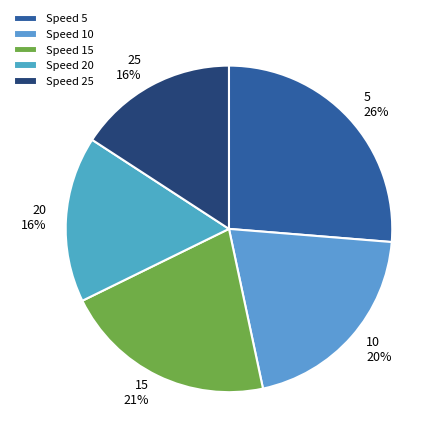

Is the sum of 25 and 10 greater than half?

No